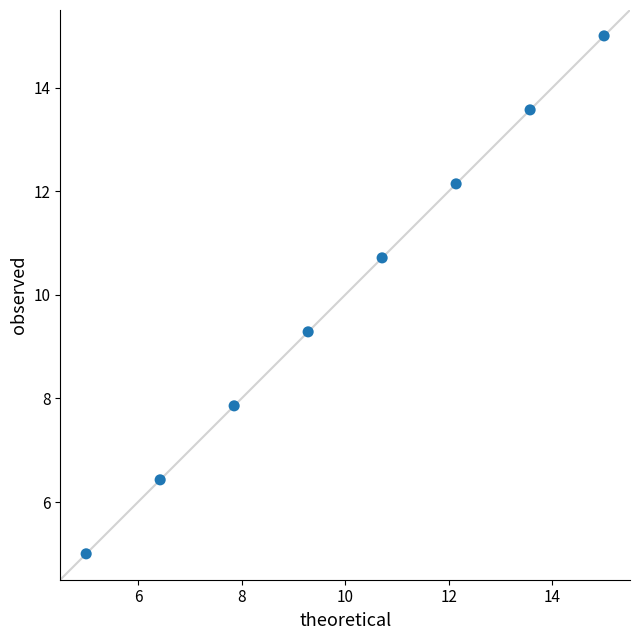

What is the range of X values (max minus min)?

10.0